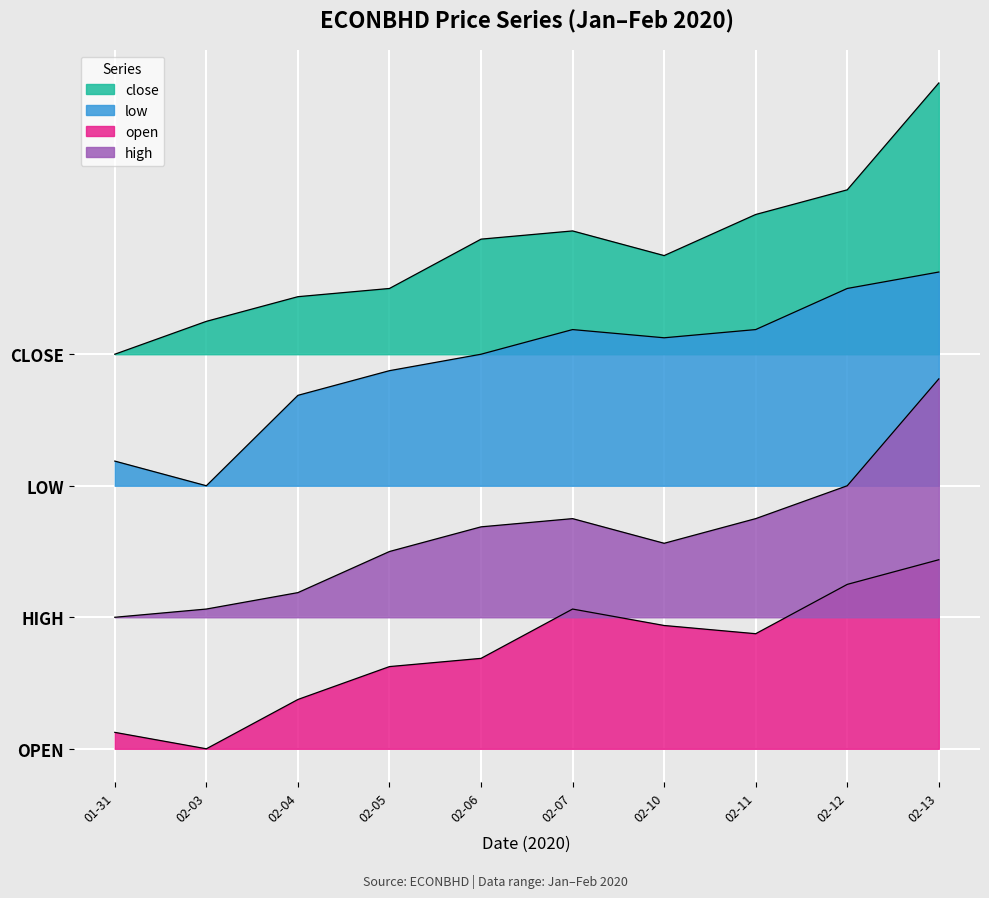

How many categories are shown in the chart?

10